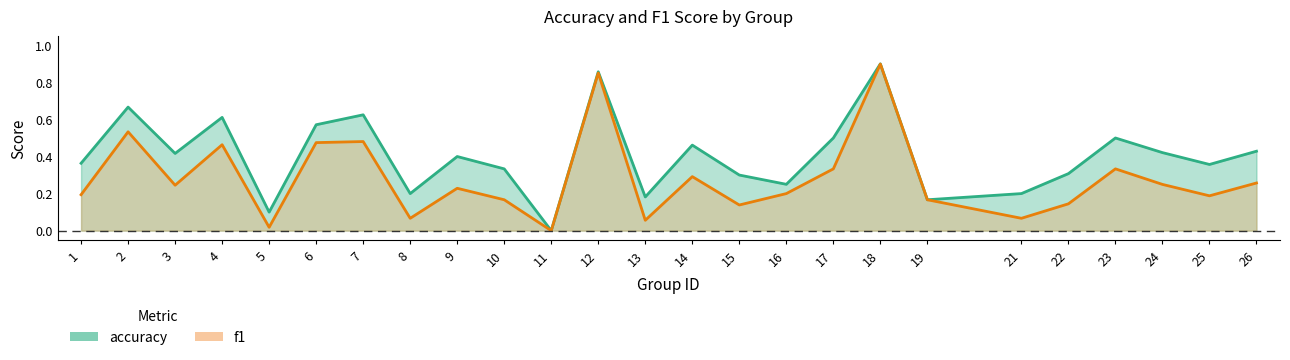

What is the sum of all f1 values?

7.0